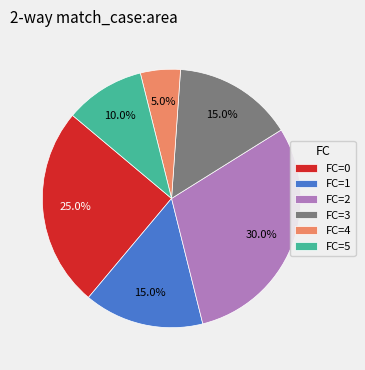

Which has a higher value, FC=2 or FC=4?

FC=2